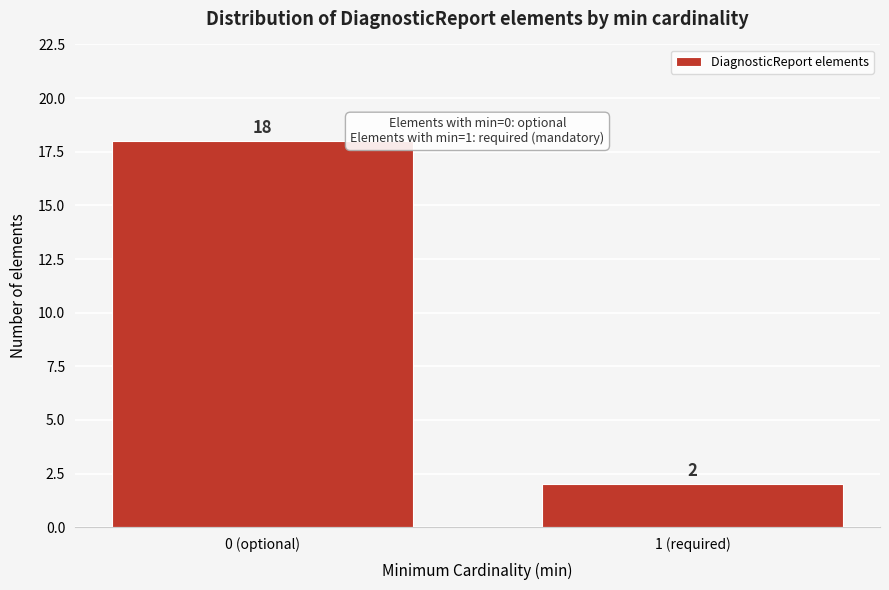

Reading left to right, what are all the values shown in this chart?

0 (optional)=18	1 (required)=2